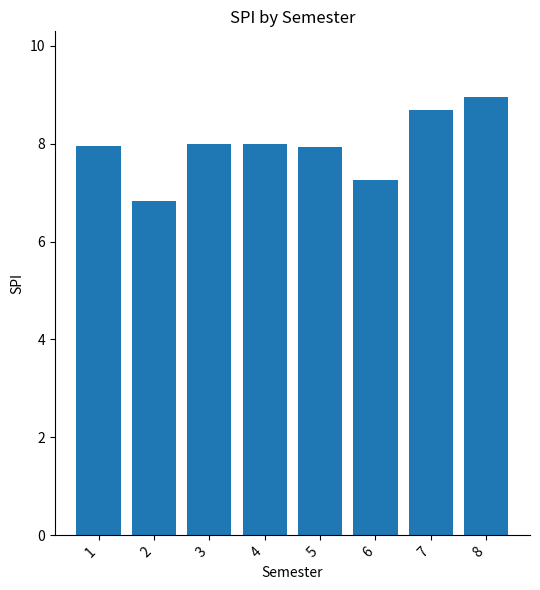

What is the smallest value displayed?

6.8